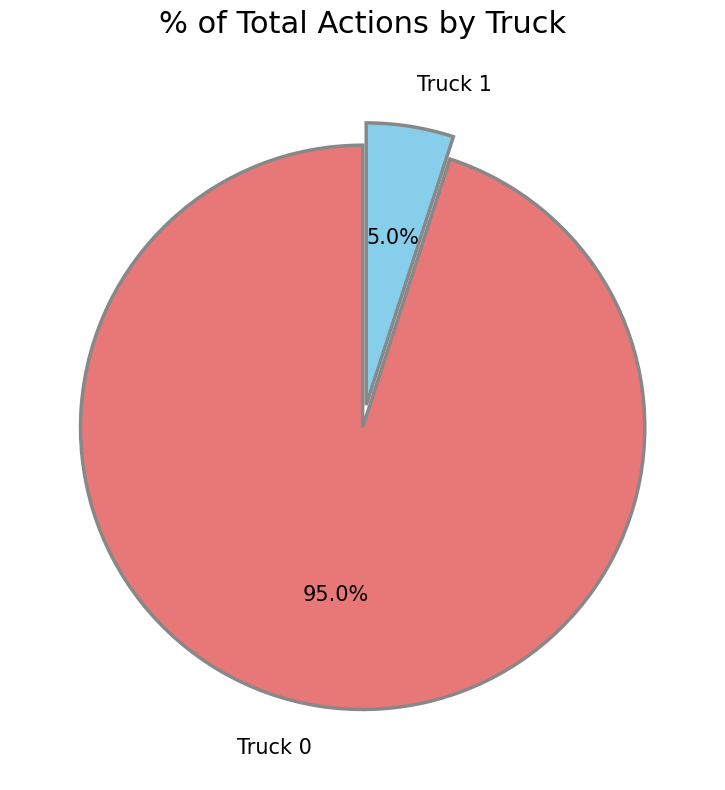

Between Truck 0 and Truck 1, which is larger?

Truck 0